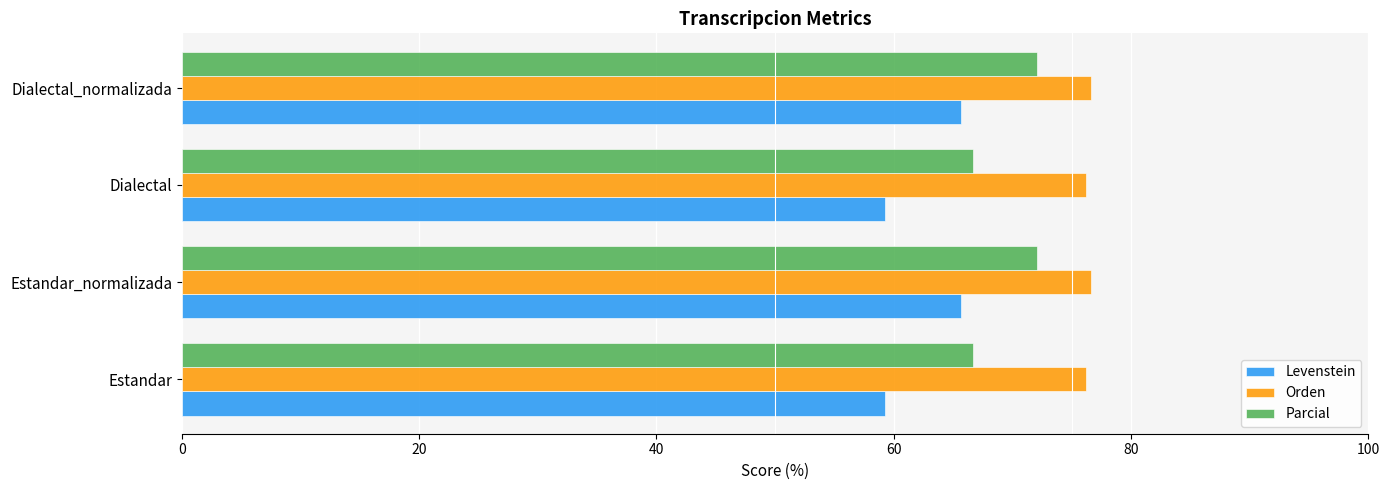

Is it true that Orden equals 24.1 at Estandar?

False